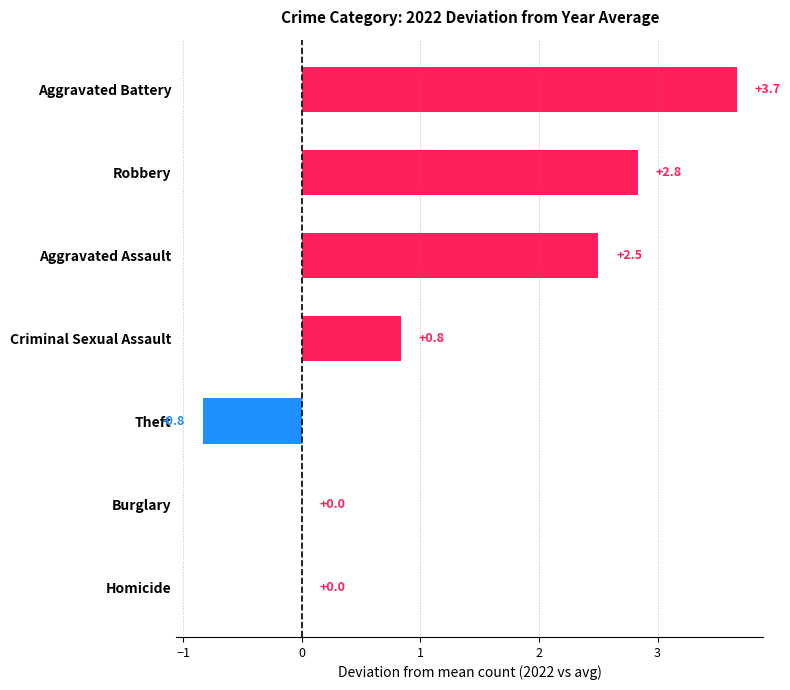

Which label corresponds to the largest value in the chart?

Aggravated Battery